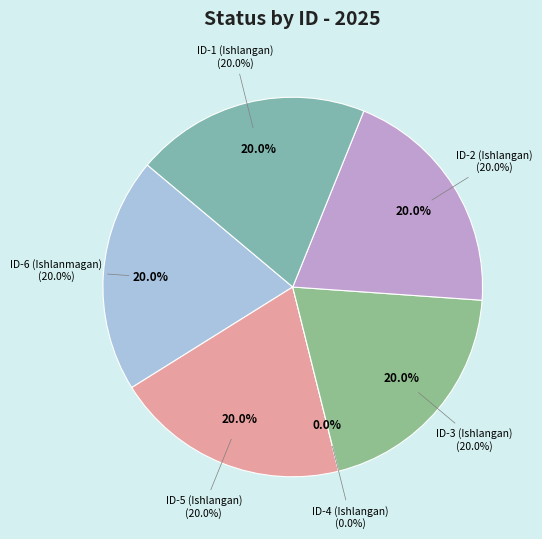

Combined, what portion of the pie is ID-3 (Ishlangan) and ID-4 (Ishlangan)?

20.0%